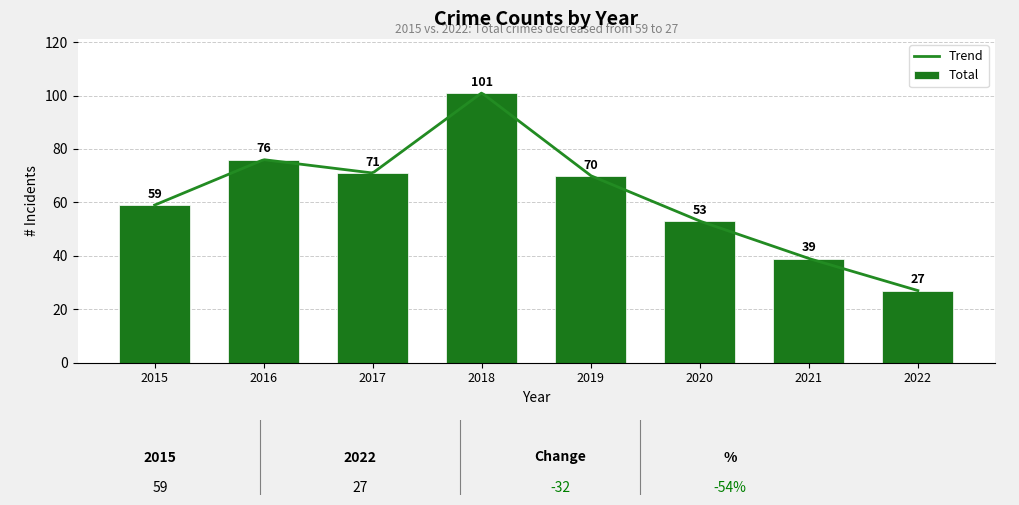

Which category has the lowest value in the Total series?

2022